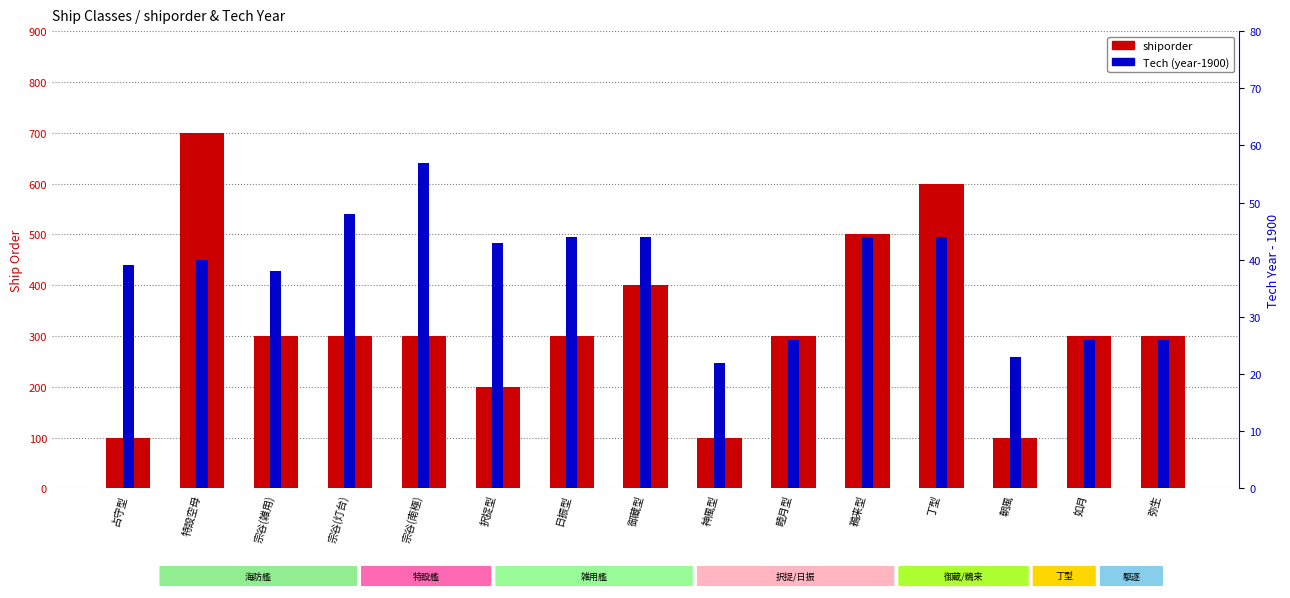

How many data points in shiporder are above 300?

4